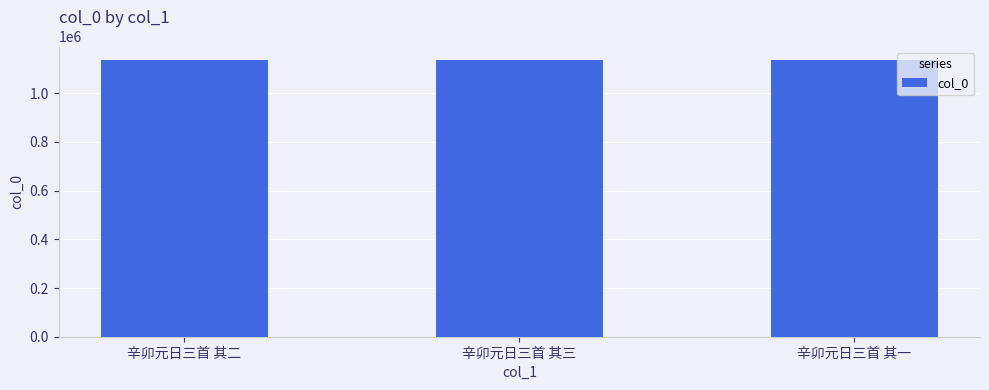

What is the average value?

1135066